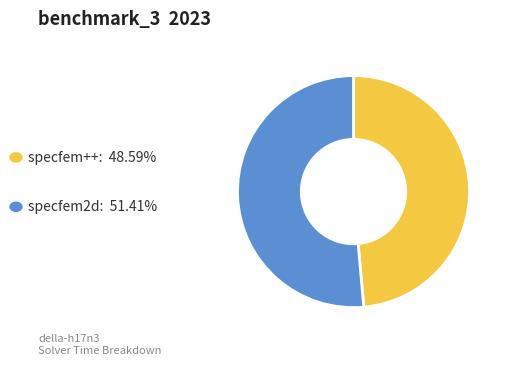

Does any single category account for the majority?

Yes